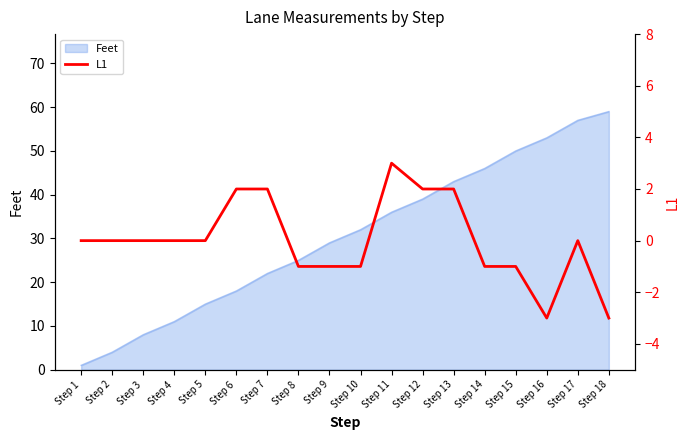

What is the smallest value displayed?

-3